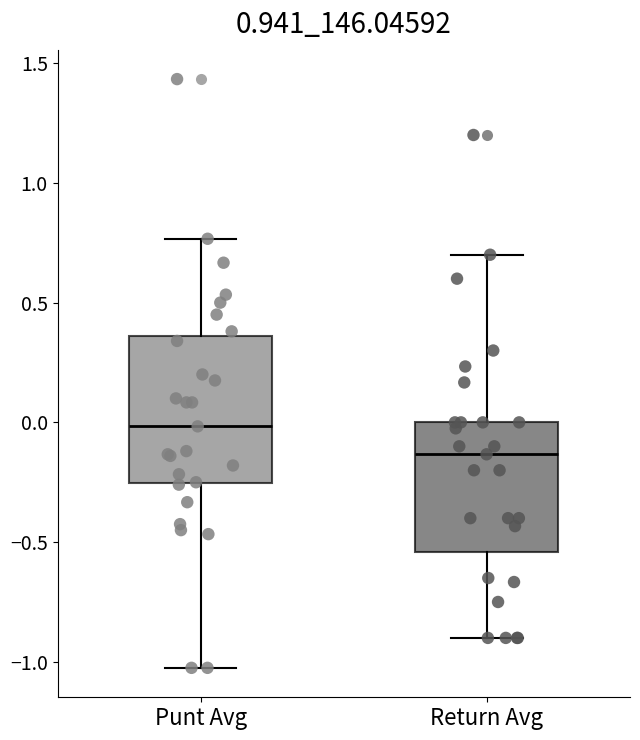

Which box has the lowest median line?

Return Avg